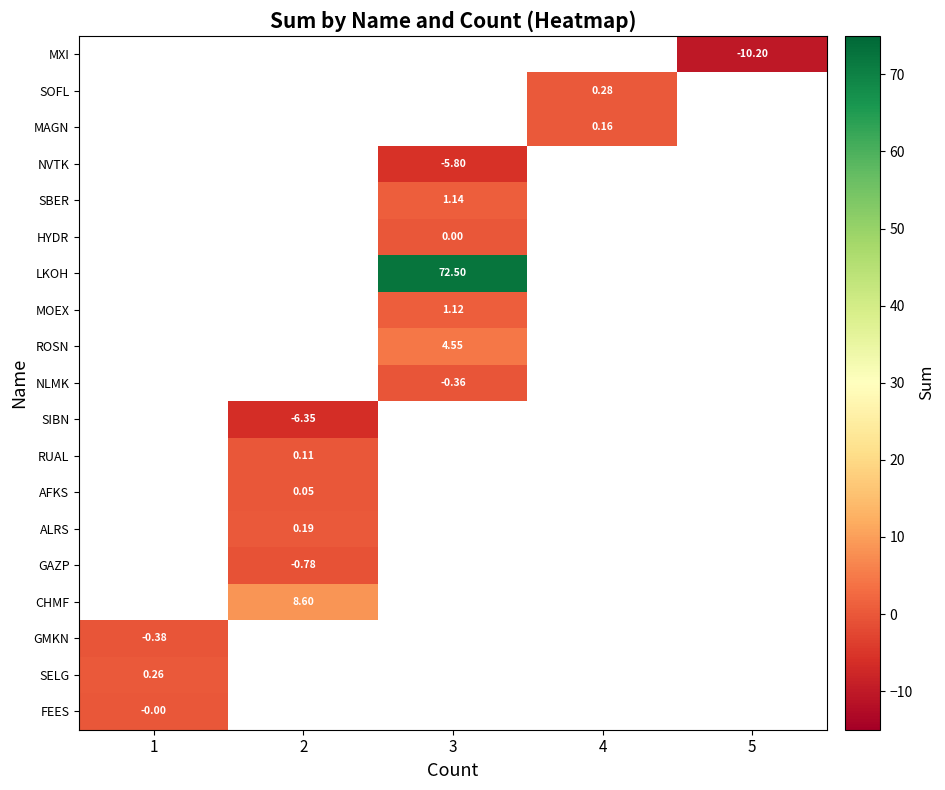

Is the value of NLMK at 3 greater than the value of SBER at 3?

No